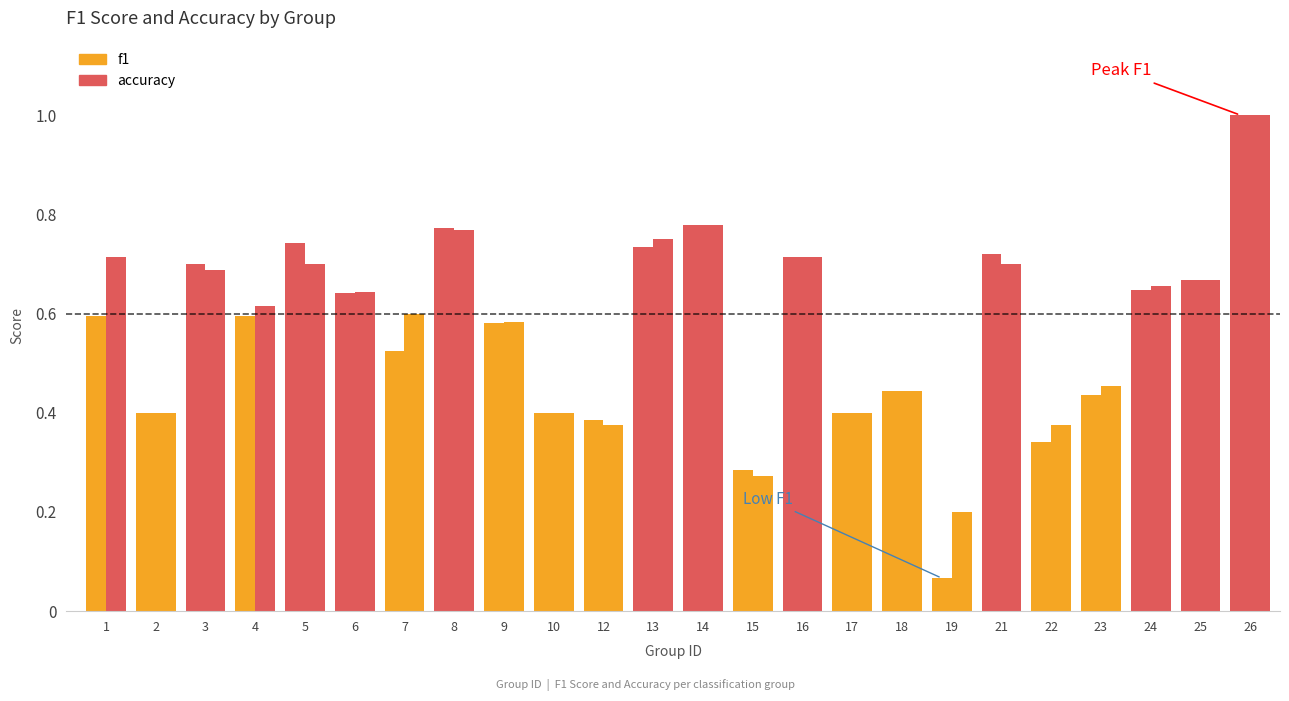

Reading right to left, transcribe all the data shown in this chart.

f1: 26=1.0	25=0.7	24=0.6	23=0.4	22=0.3	21=0.7	19=0.1	18=0.4	17=0.4	16=0.7	15=0.3	14=0.8	13=0.7	12=0.4	10=0.4	9=0.6	8=0.8	7=0.5	6=0.6	5=0.7	4=0.6	3=0.7	2=0.4	1=0.6
accuracy: 26=1.0	25=0.7	24=0.7	23=0.5	22=0.4	21=0.7	19=0.2	18=0.4	17=0.4	16=0.7	15=0.3	14=0.8	13=0.8	12=0.4	10=0.4	9=0.6	8=0.8	7=0.6	6=0.6	5=0.7	4=0.6	3=0.7	2=0.4	1=0.7